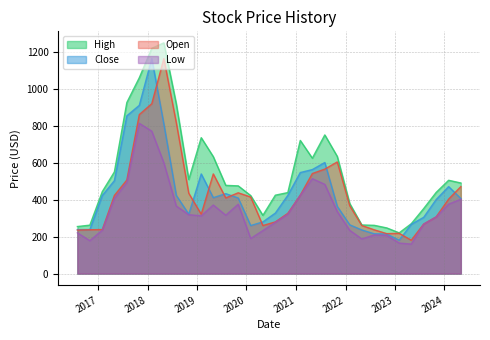

What position from the left is 2016-08-01?

1